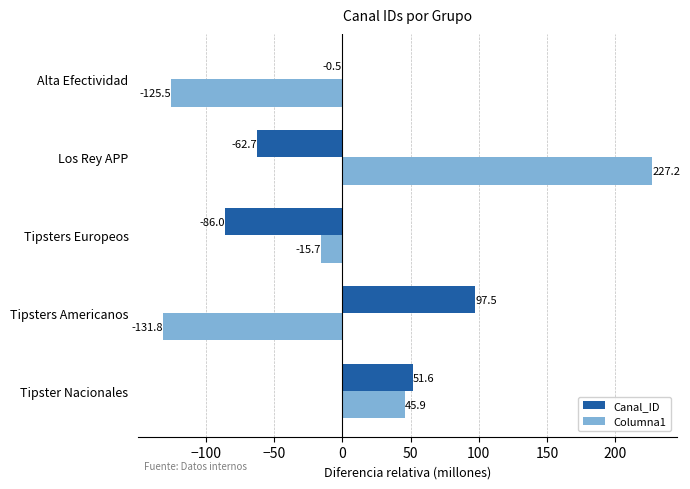

What is the highest value of the Canal_ID series?

97.5